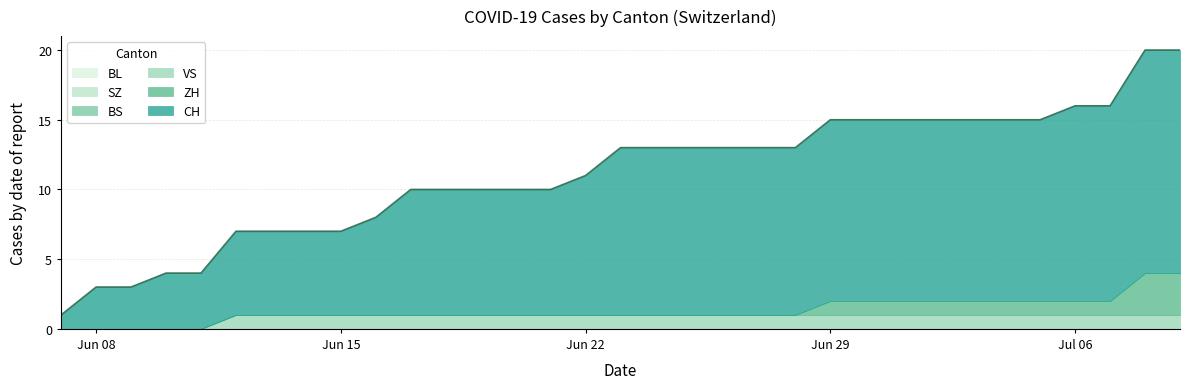

What are all the series names shown in the legend?

CH, ZH, BS, VS, SZ, BL